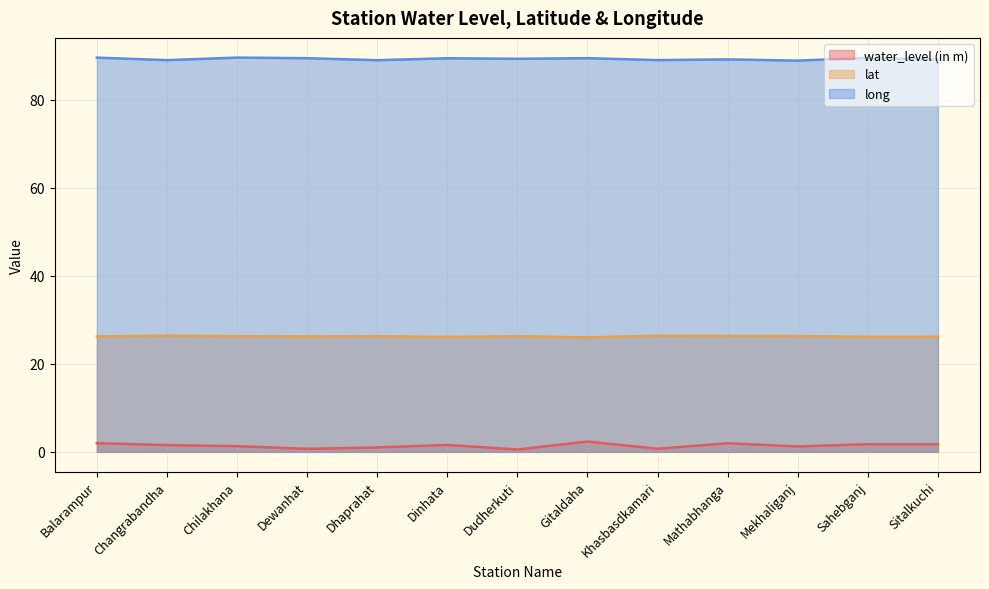

What are all the series names shown in the legend?

water_level (in m), lat, long